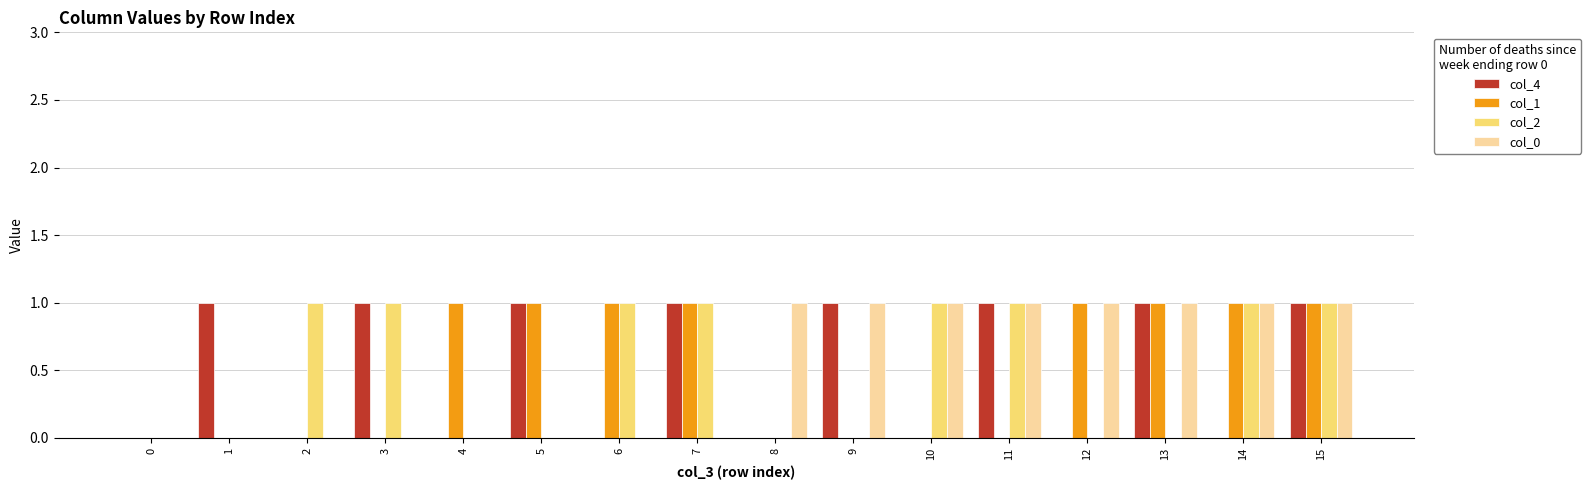

The col_0 series shows 1 at 12. True or false?

True